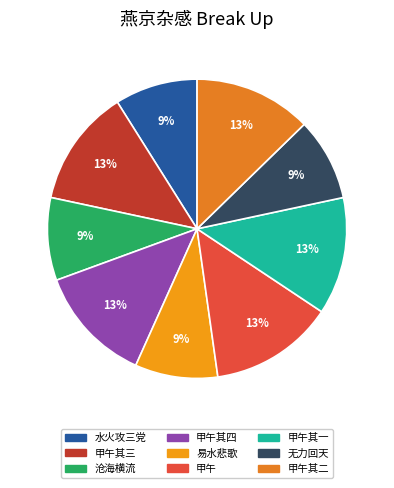

Is there a majority slice in this chart?

No